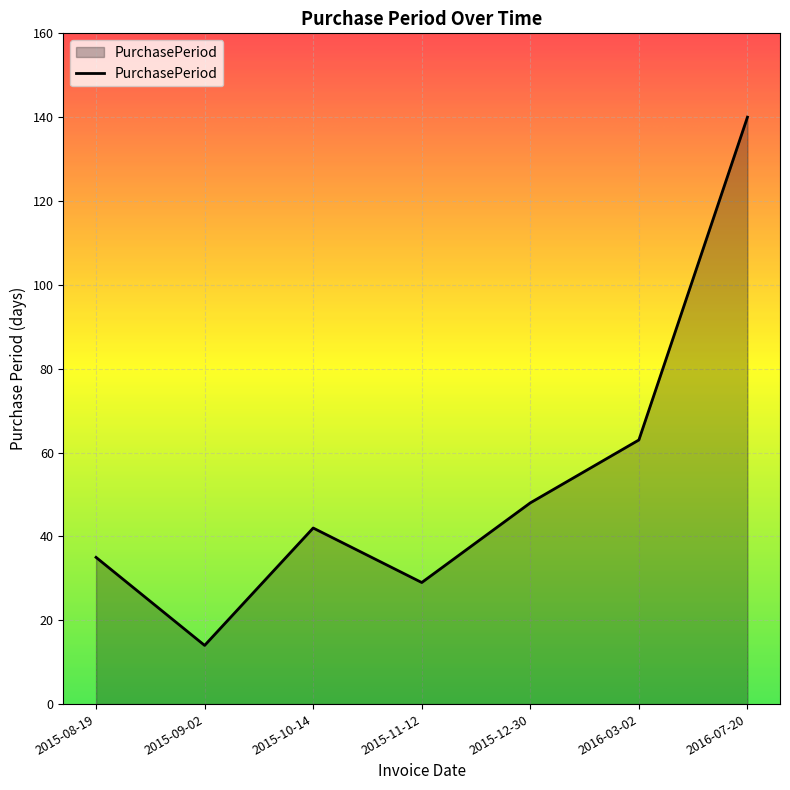

What is the maximum value shown in the chart?

140